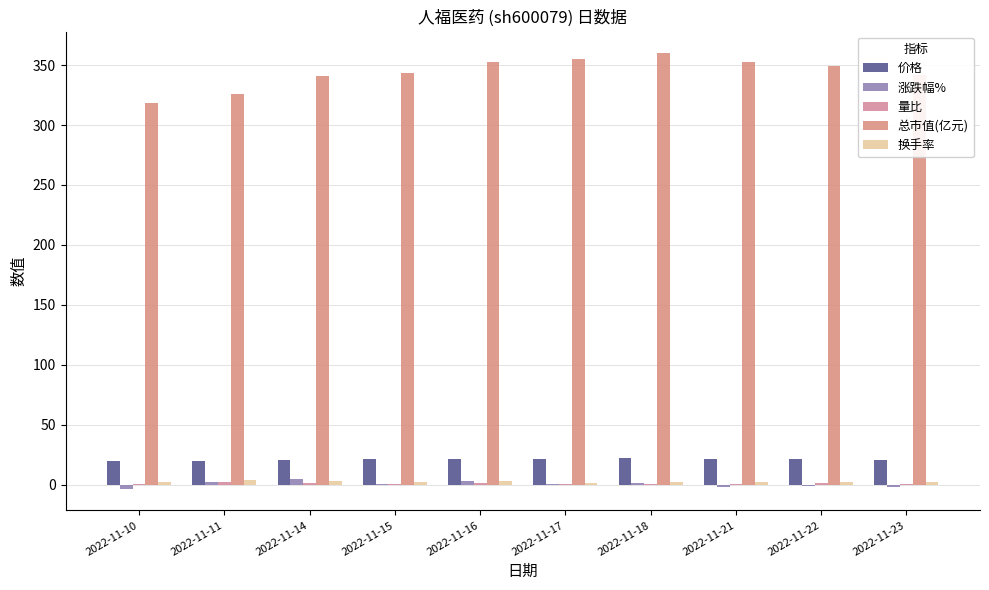

How many categories are shown in the chart?

10